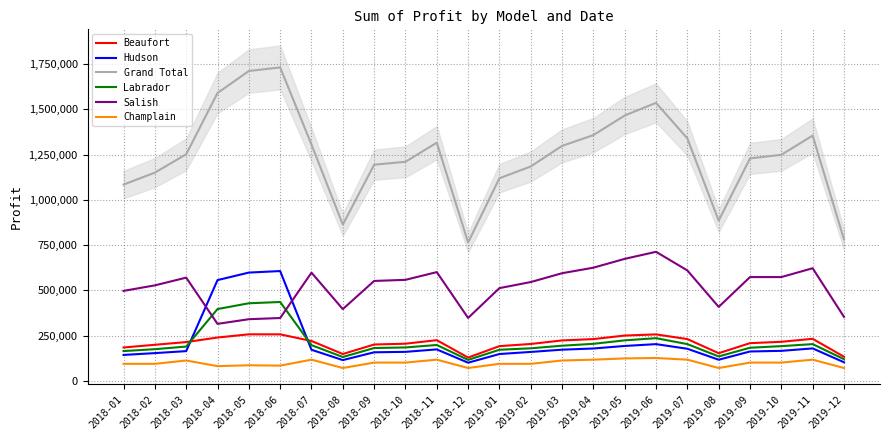

Count the number of categories in the chart.

24